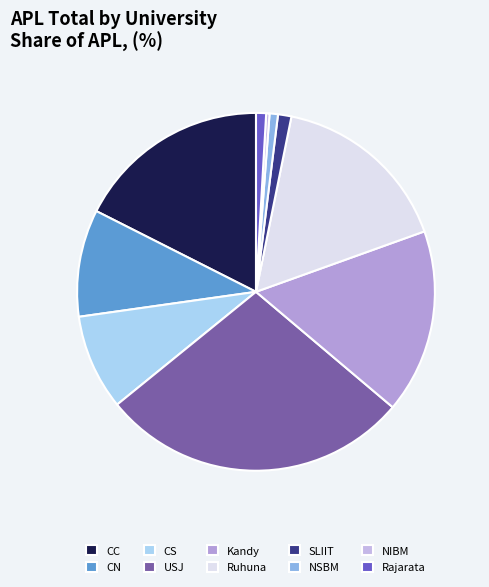

Count the number of slices in the pie.

10